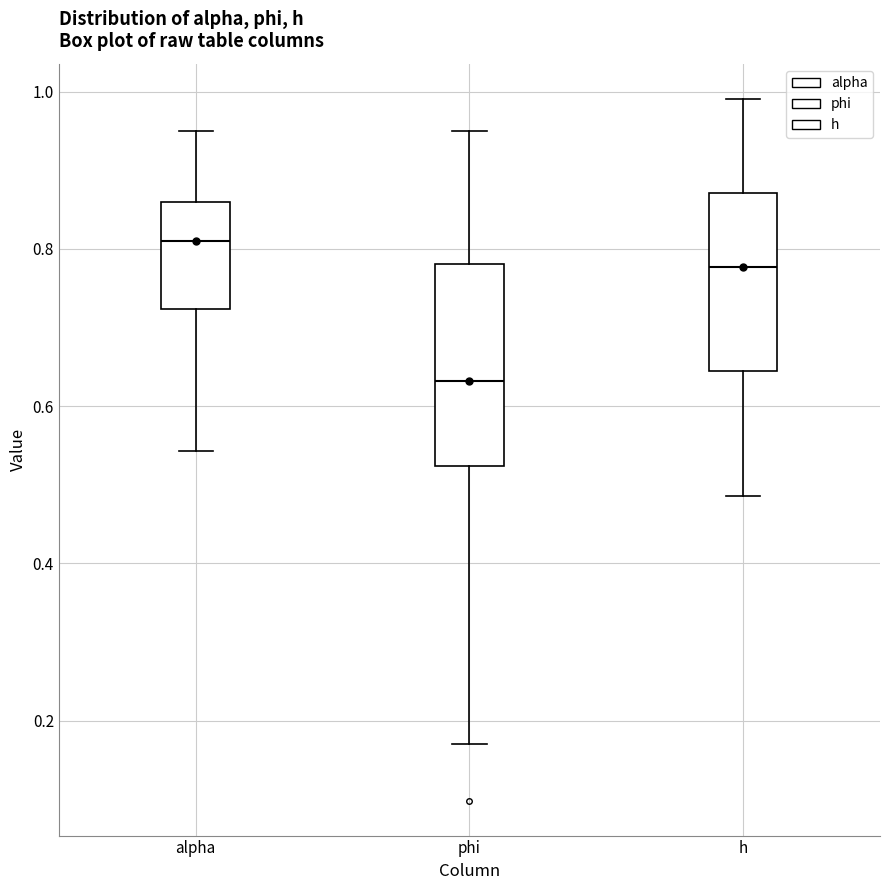

Which box's median line is the highest?

alpha